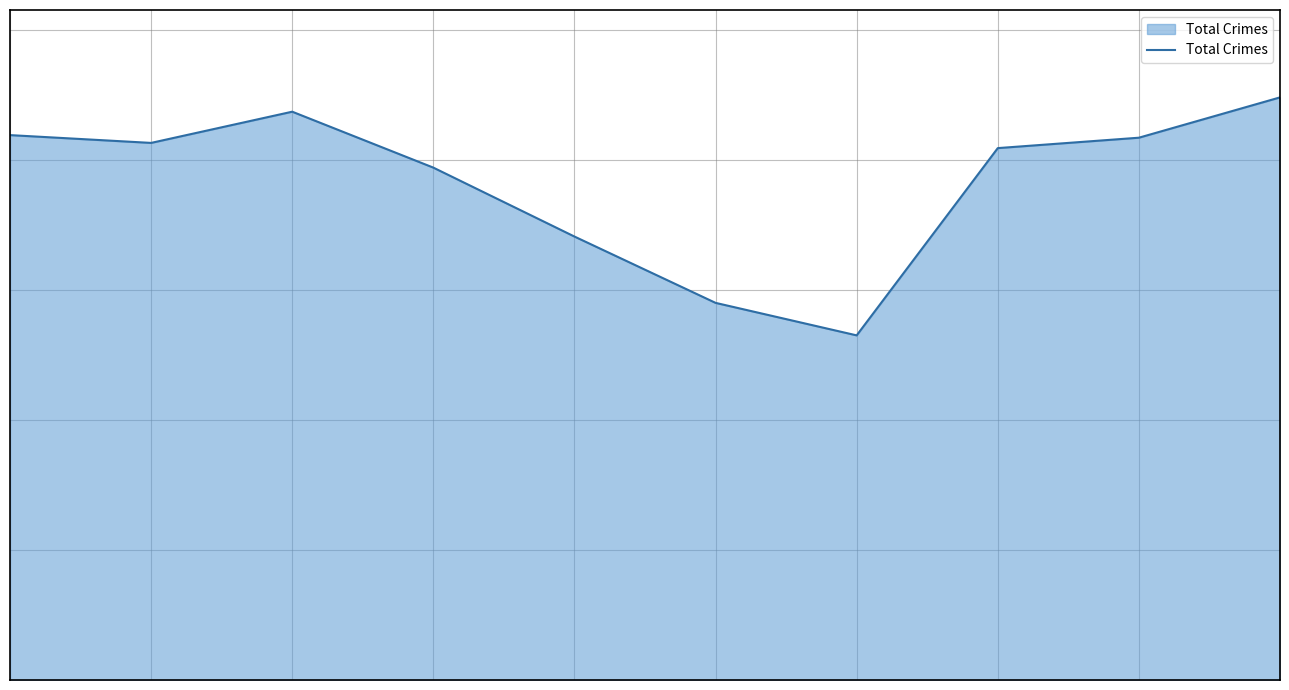

Does the chart display data point markers on the line(s)?

No